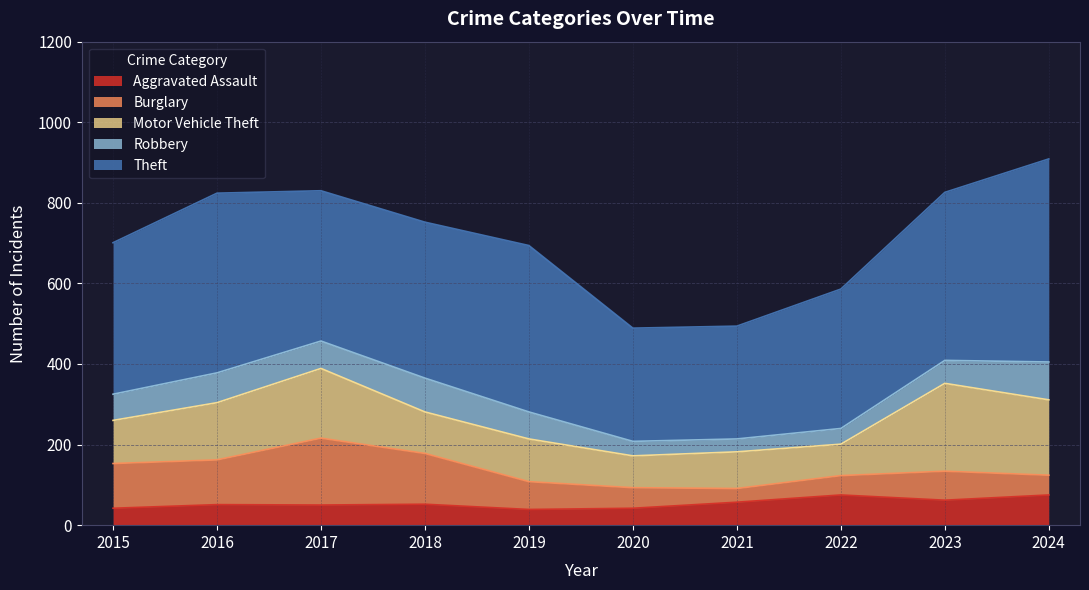

Which series has the largest total across all categories?

Theft